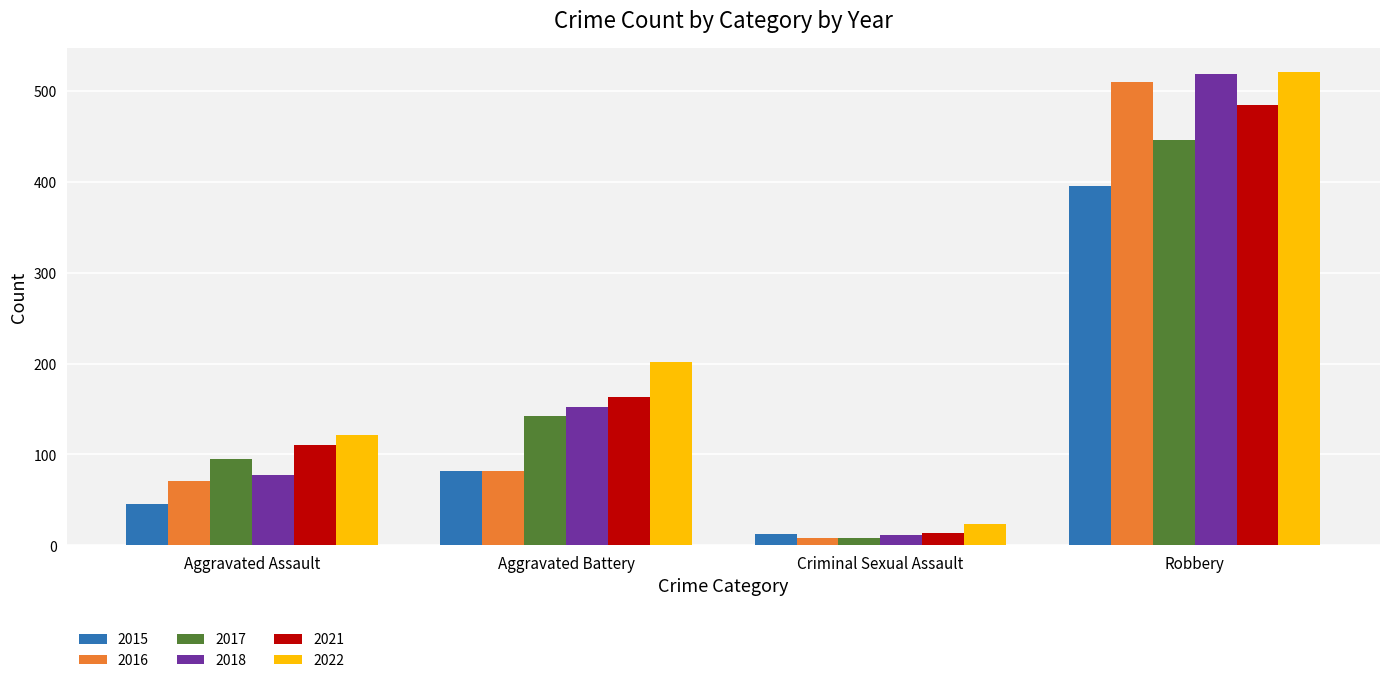

True or false: 2022 has a value of 102 at Aggravated Battery.

False